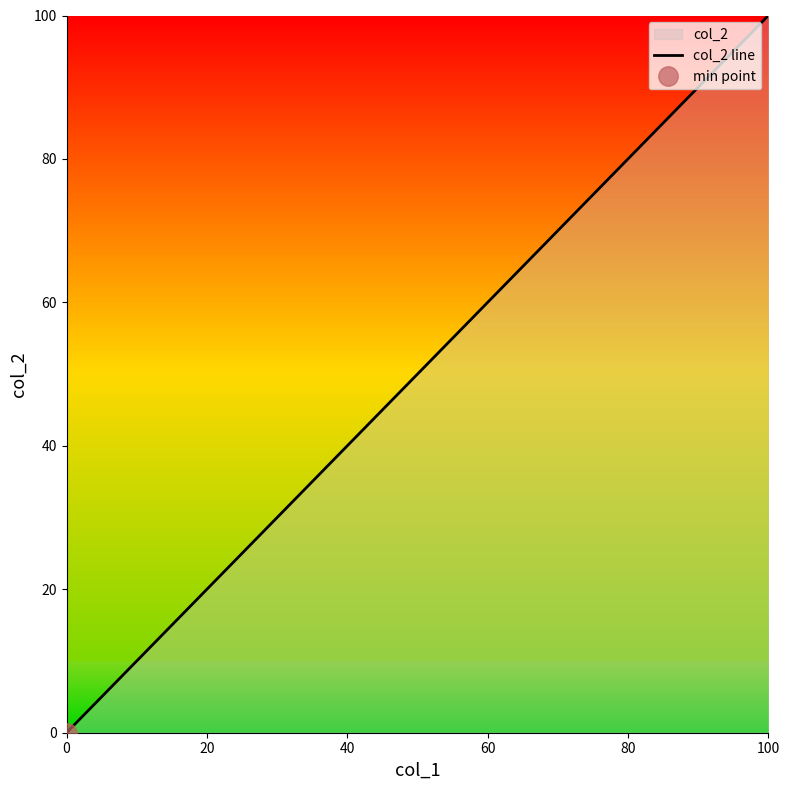

What is the difference between the maximum and second lowest values?

100